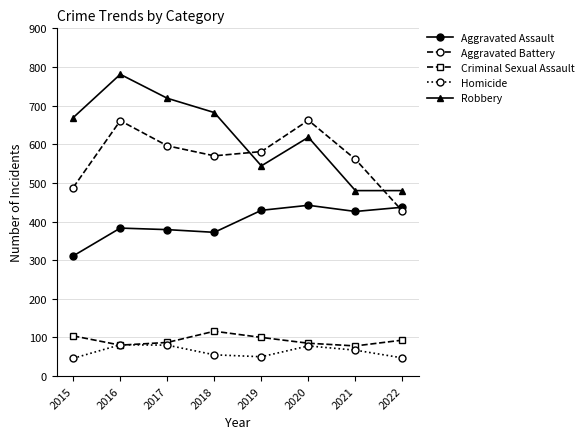

Is the value of Aggravated Battery at 2018 greater than the value of Robbery at 2021?

Yes